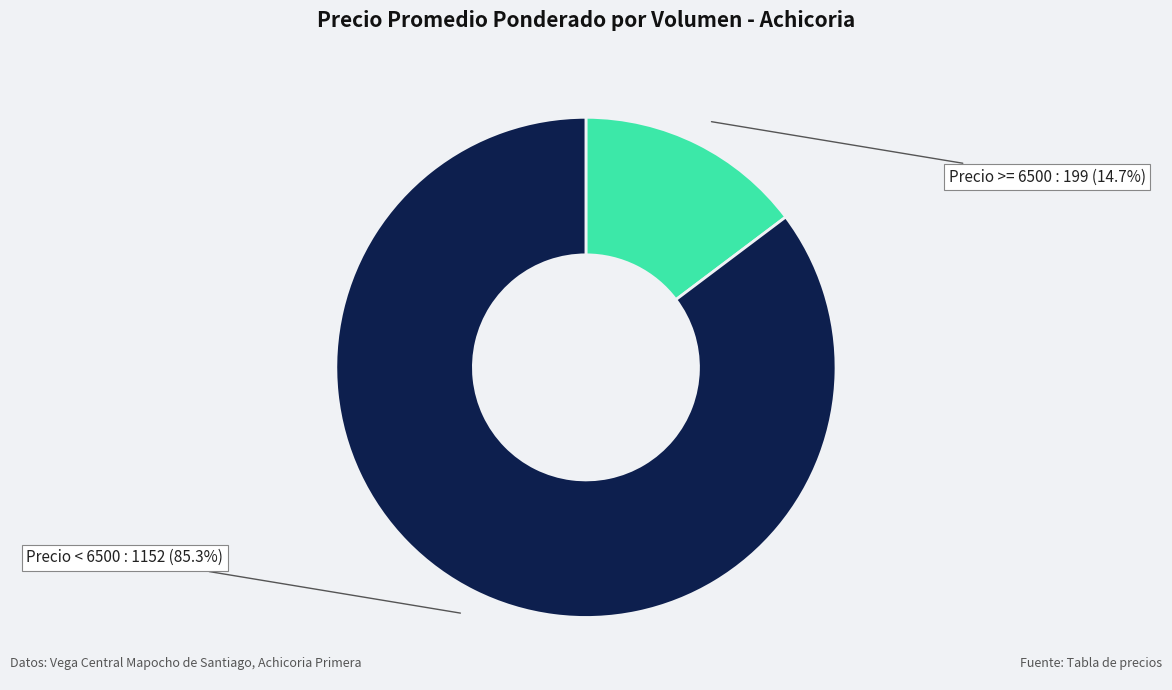

Count the number of slices in the pie.

2